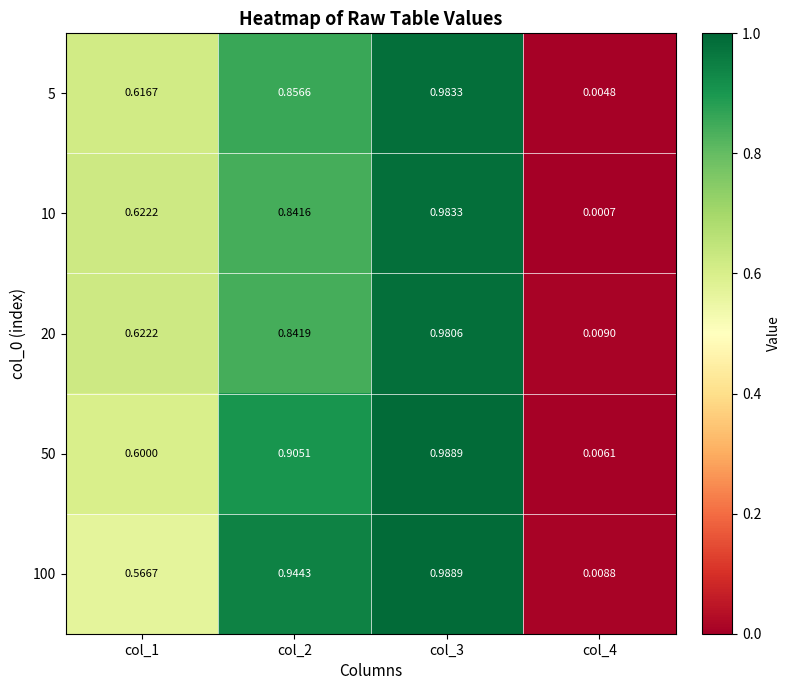

Is the value of 5 at col_1 greater than the value of 100 at col_2?

No